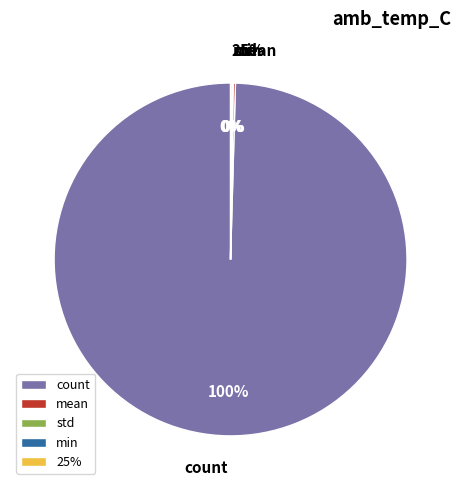

Does any single category account for the majority?

Yes